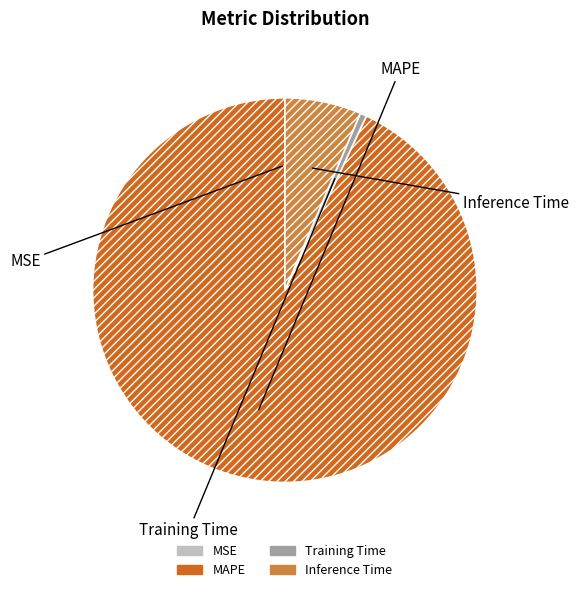

Is there a majority slice in this chart?

Yes